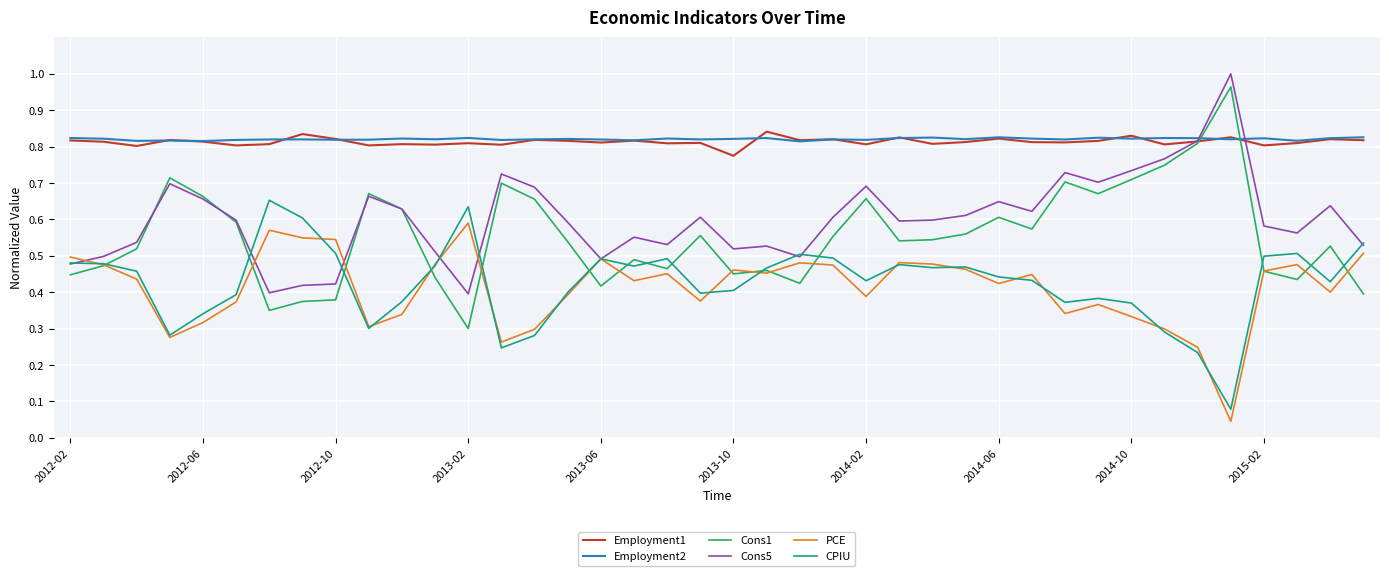

Which series has the largest range (max minus min)?

Cons1